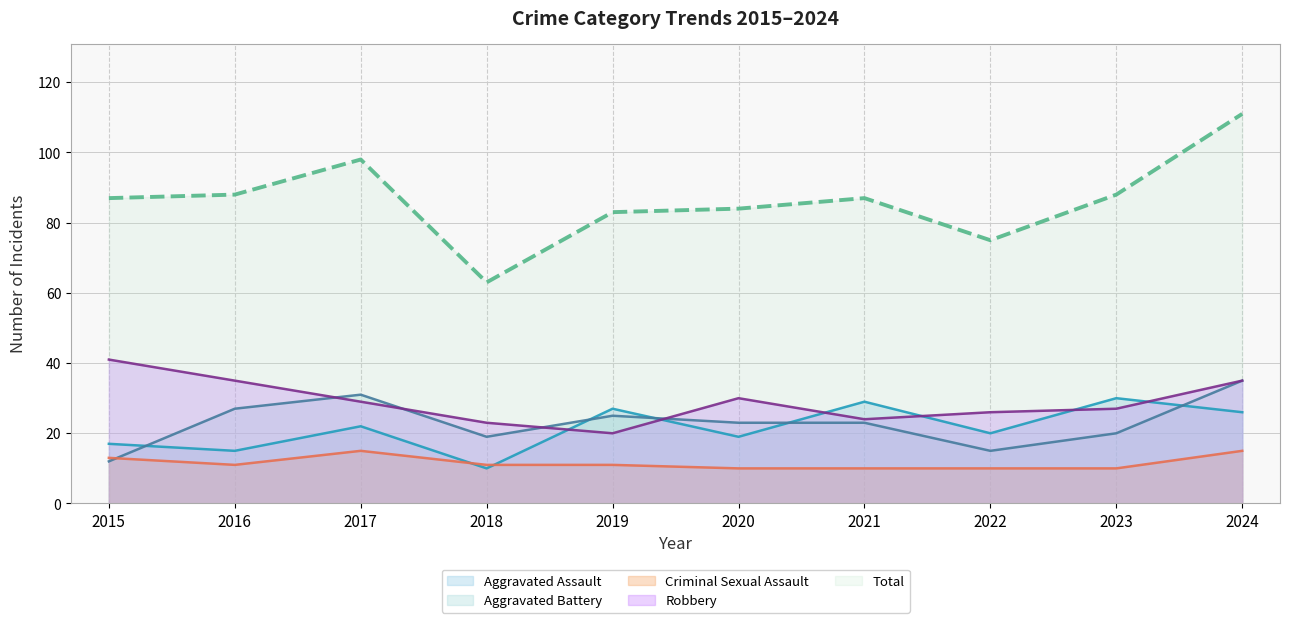

At how many categories does at least one series exceed 82?

8